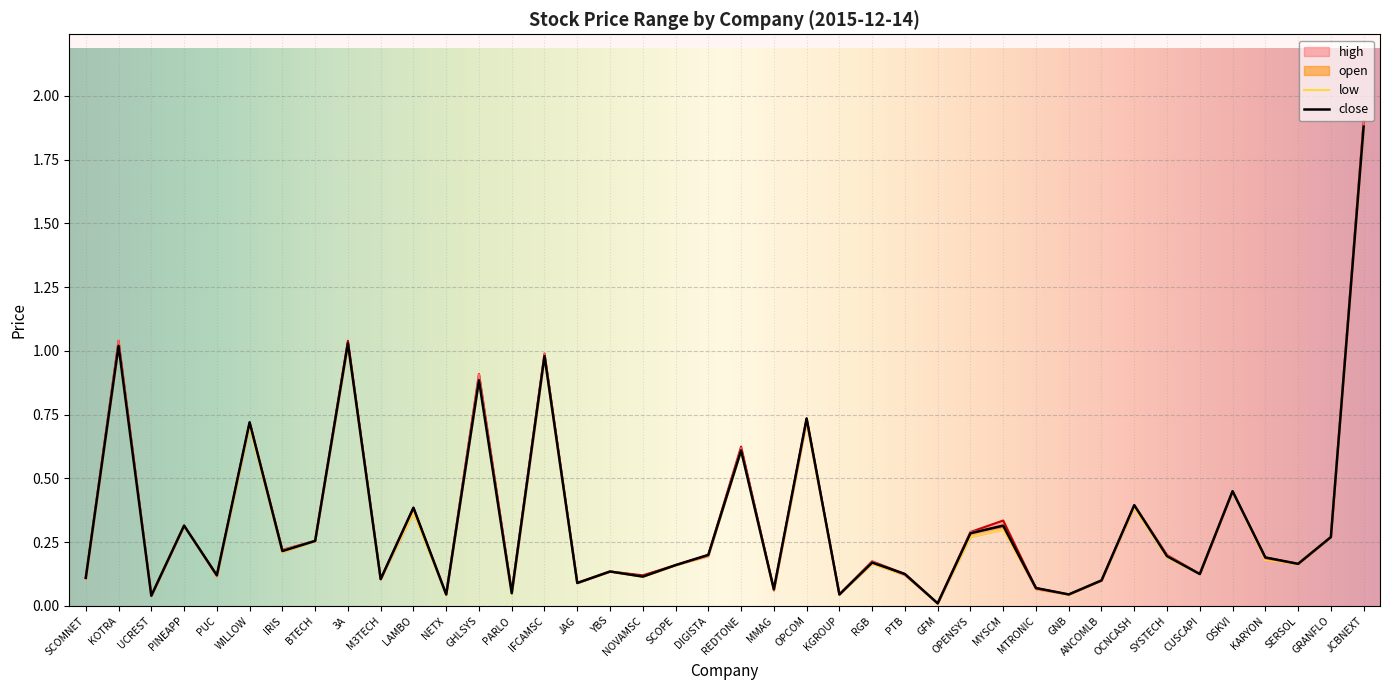

Rank the categories by low value from highest to lowest.

JCBNEXT, KOTRA, 3A, IFCAMSC, GHLSYS, OPCOM, WILLOW, REDTONE, OSKVI, OCNCASH, LAMBO, PINEAPP, MYSCM, OPENSYS, GRANFLO, BTECH, IRIS, DIGISTA, SYSTECH, KARYON, RGB, SERSOL, SCOPE, YBS, CUSCAPI, PTB, PUC, NOVAMSC, SCOMNET, M3TECH, ANCOMLB, JAG, MTRONIC, MMAG, NETX, PARLO, KGROUP, GNB, UCREST, GFM